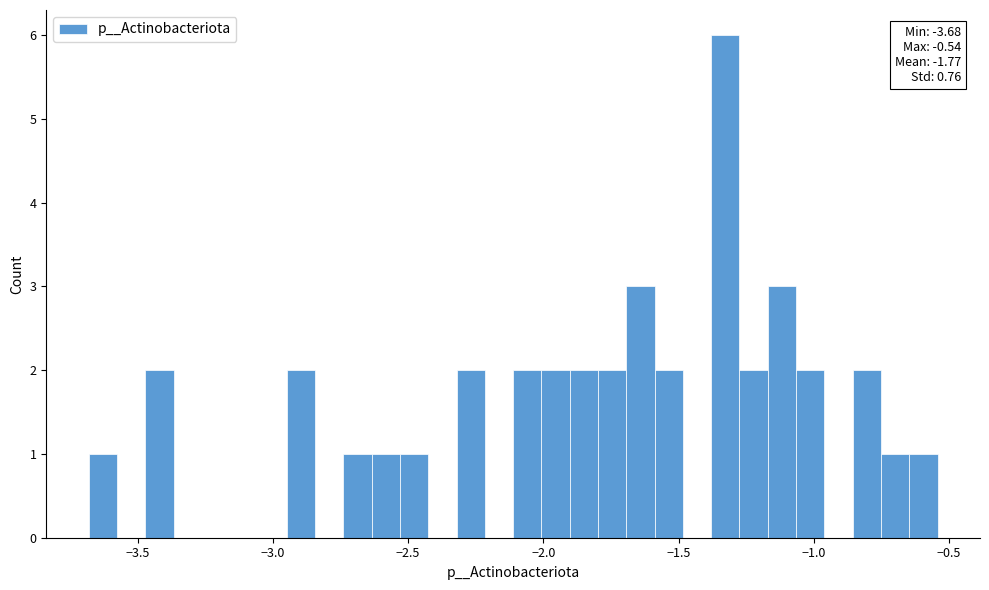

Around what value on the x-axis is the tallest bar? Give the approximate position of its centre, as read against the axis.

-1.35